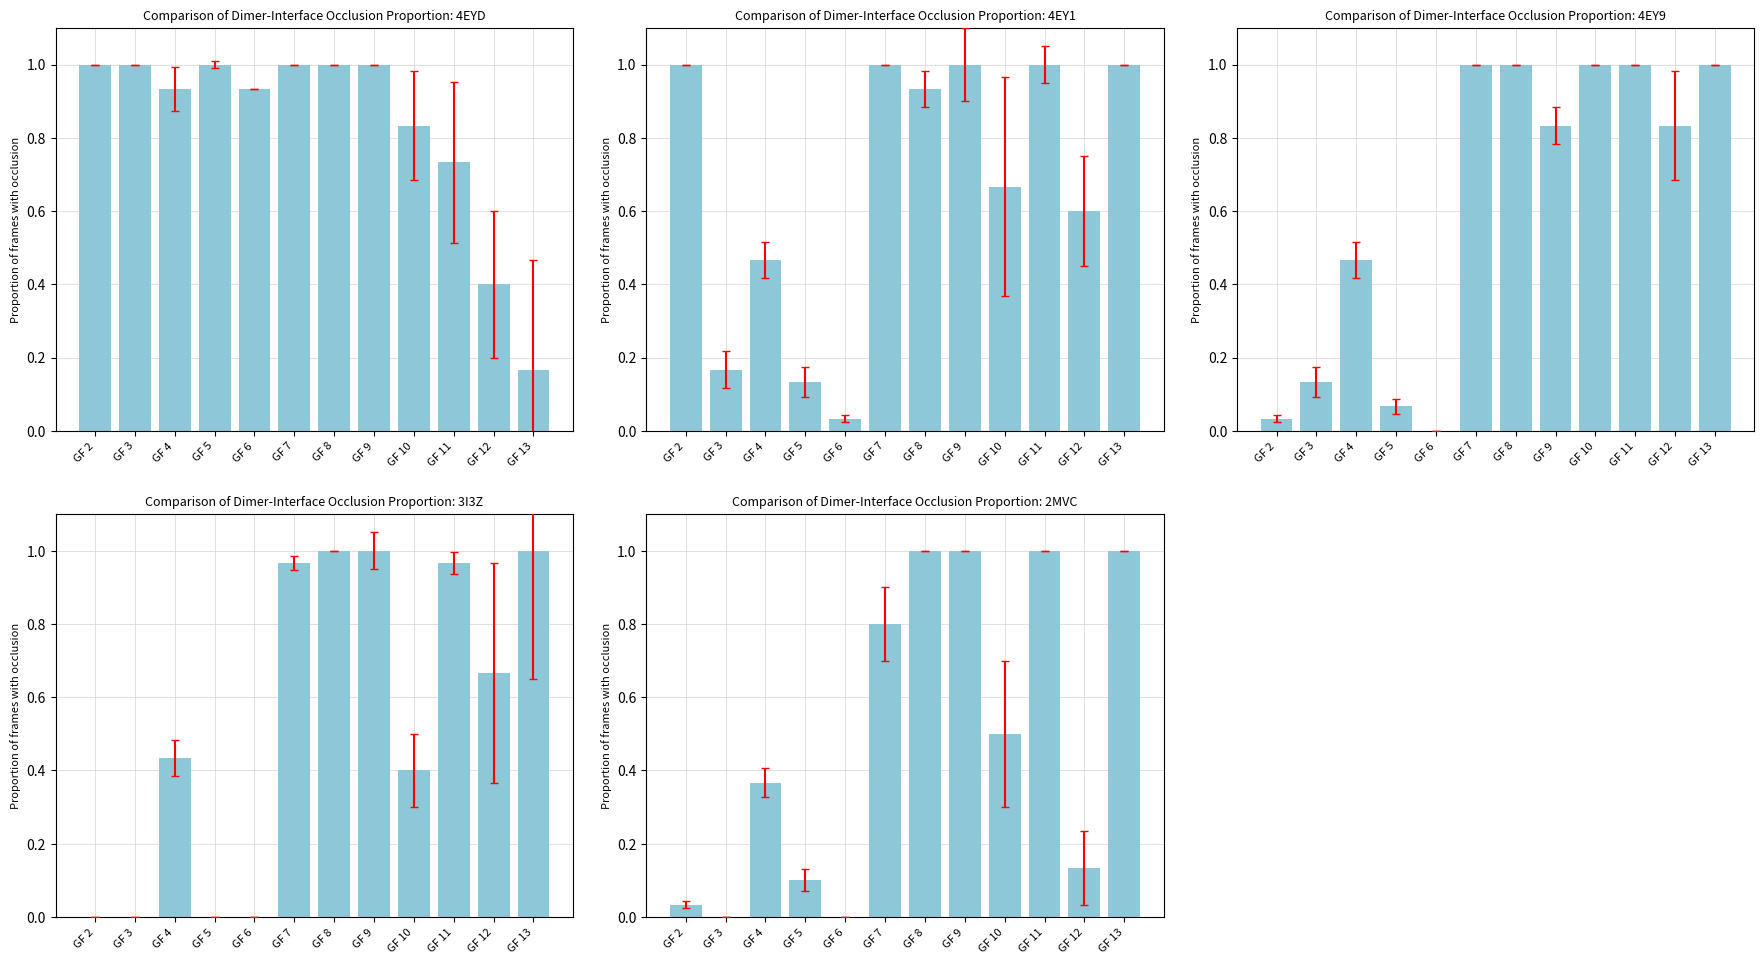

What is the difference between the second highest and second lowest values?

1.0